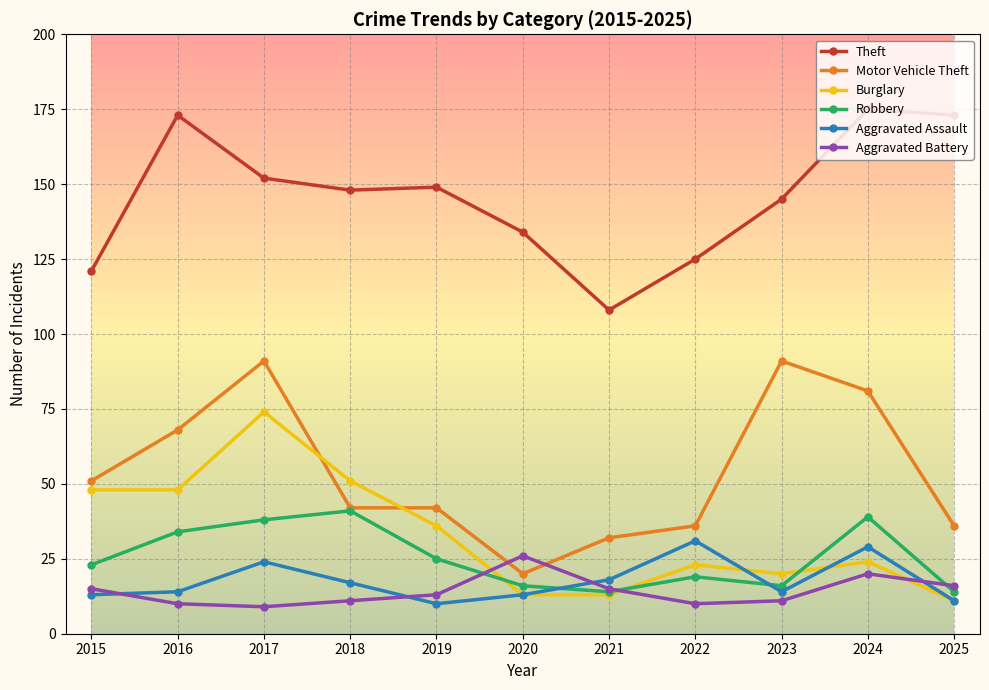

True or false: Aggravated Assault has a value of 18 at 2021.

True